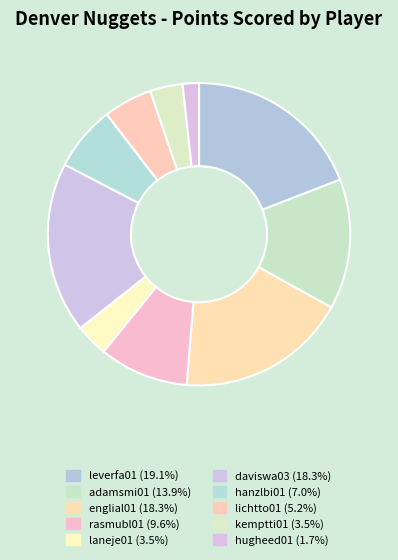

Does any single category account for the majority?

No